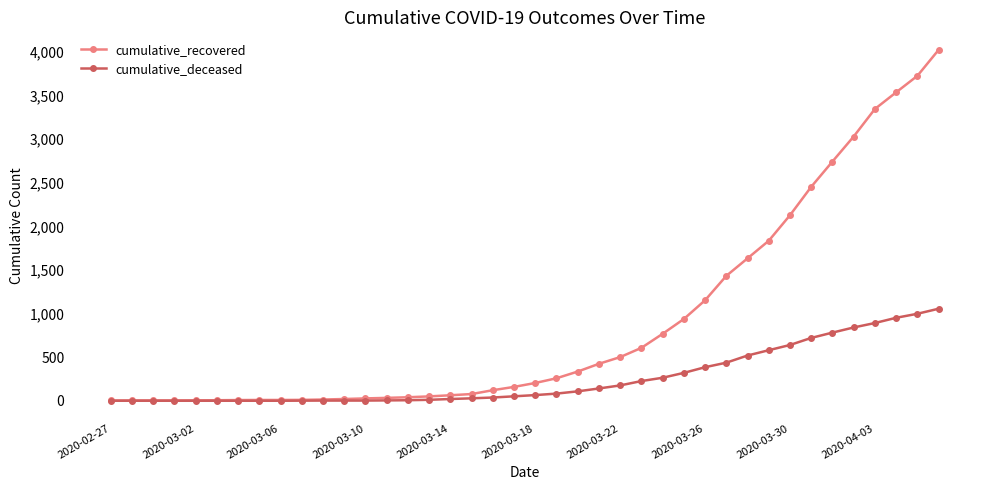

Is this an area chart (filled region under the line)?

No